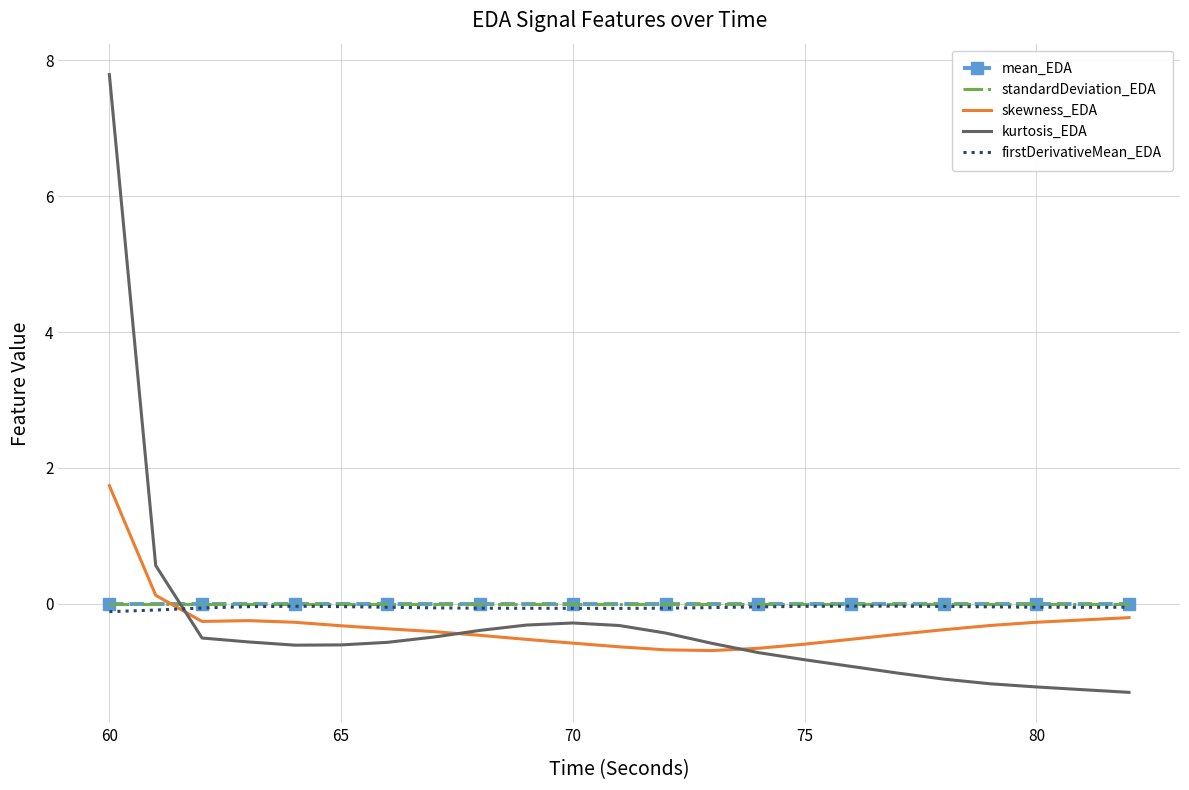

Which series ends up on top after the final intersection of firstDerivativeMean_EDA and kurtosis_EDA?

firstDerivativeMean_EDA